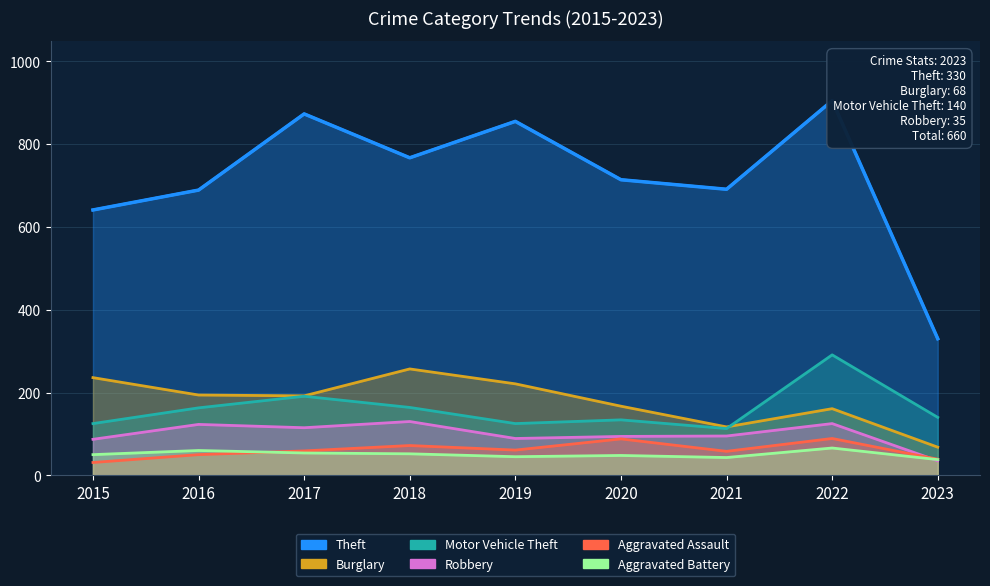

Reading left to right, transcribe all the data shown in this chart.

Theft: 2015=641	2016=689	2017=873	2018=767	2019=855	2020=714	2021=691	2022=905	2023=330
Burglary: 2015=236	2016=194	2017=192	2018=257	2019=221	2020=167	2021=117	2022=161	2023=68
Motor Vehicle Theft: 2015=125	2016=163	2017=191	2018=164	2019=125	2020=134	2021=113	2022=291	2023=140
Robbery: 2015=87	2016=123	2017=115	2018=130	2019=89	2020=94	2021=95	2022=125	2023=35
Aggravated Assault: 2015=31	2016=50	2017=59	2018=72	2019=61	2020=88	2021=58	2022=89	2023=39
Aggravated Battery: 2015=50	2016=60	2017=54	2018=52	2019=45	2020=48	2021=43	2022=66	2023=38